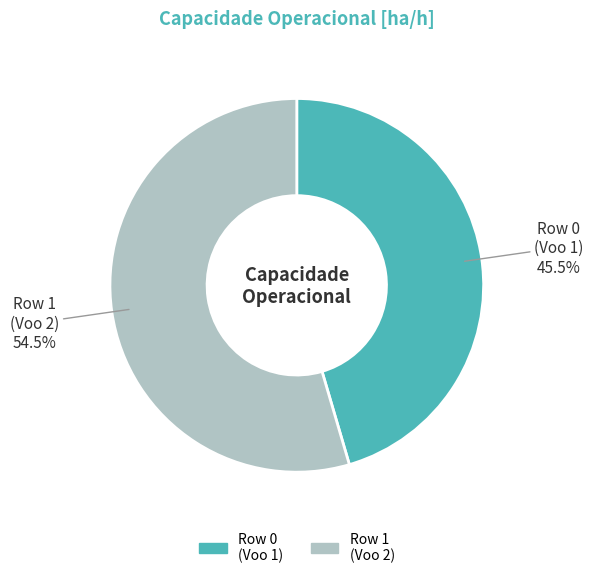

Does Row 0 represent more than half of the total?

No